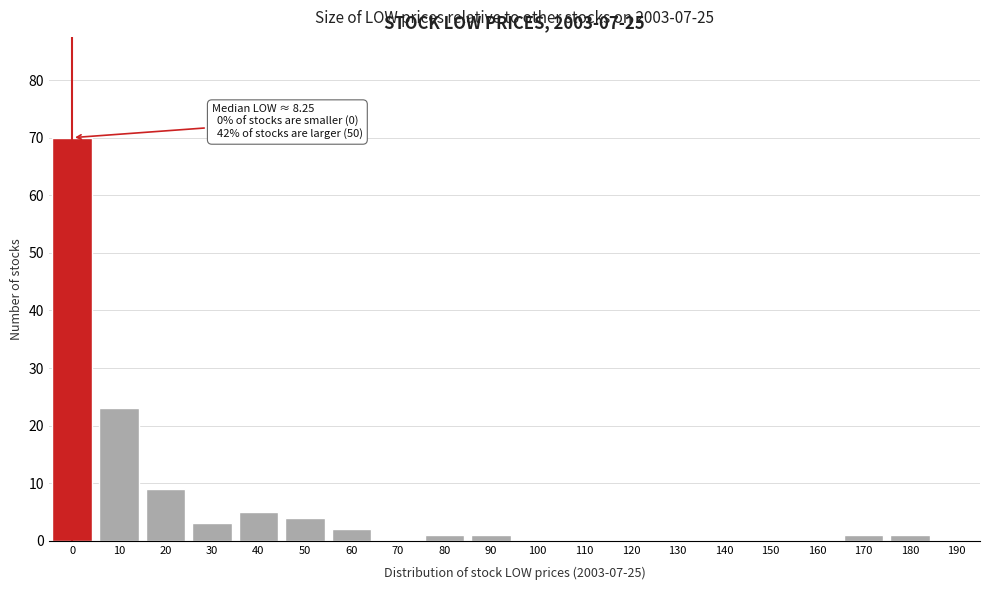

Reading left to right, list all the values displayed in this chart.

0=70	10=23	20=9	30=3	40=5	50=4	60=2	70=0	80=1	90=1	100=0	110=0	120=0	130=0	140=0	150=0	160=0	170=1	180=1	190=0